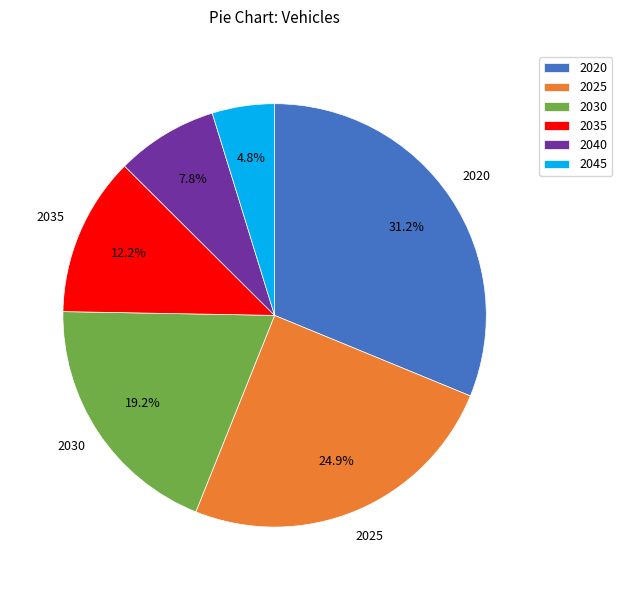

What percentage is the 2025 slice, to the nearest percent?

25%